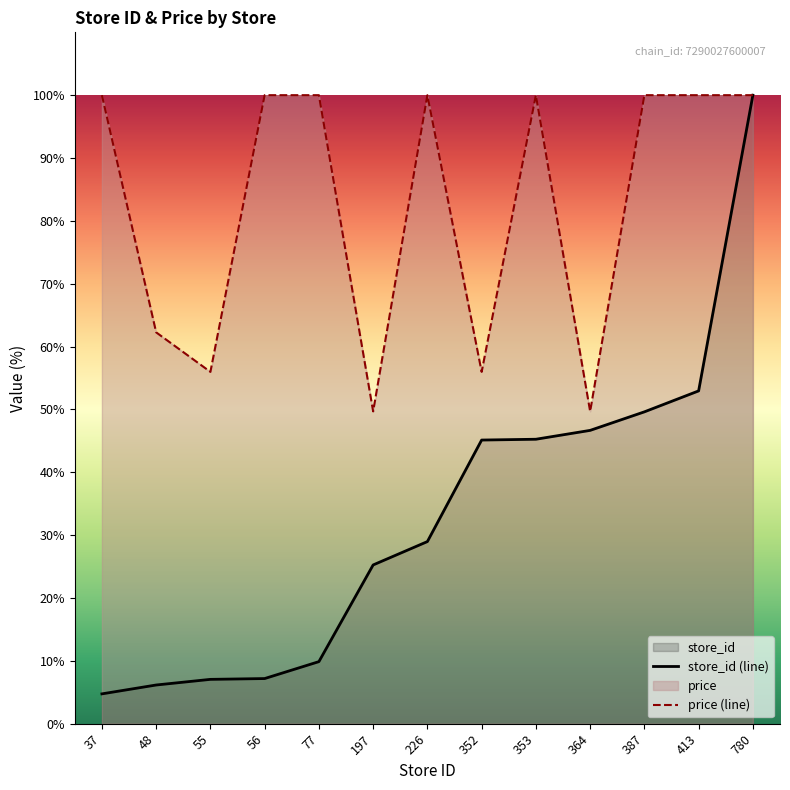

Which label corresponds to the smallest value in the chart?

37